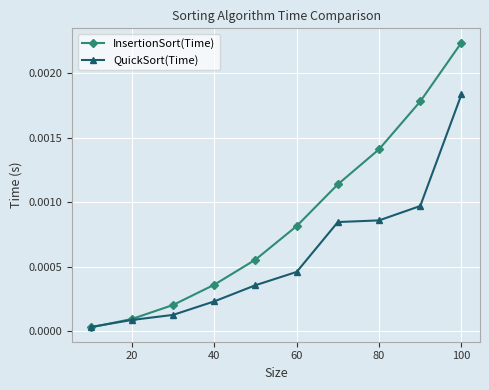

Does the chart have visible grid lines?

Yes